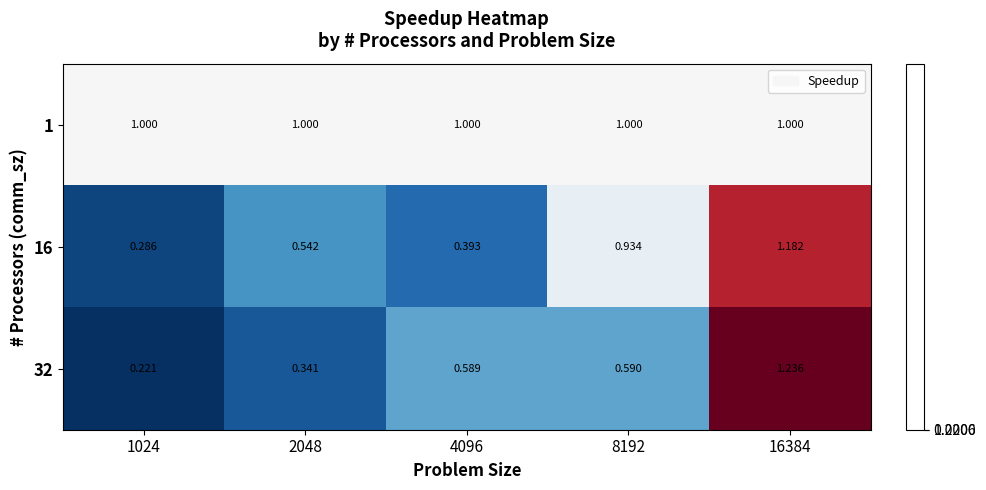

At which category does the chart reach its peak across all series?

16384